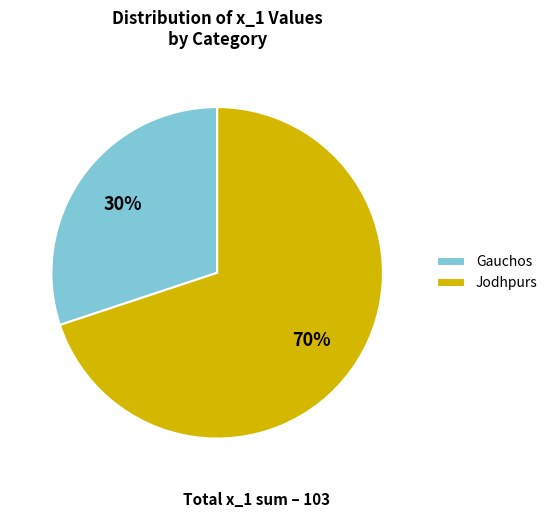

What percentage is the Jodhpurs slice, to the nearest percent?

70%